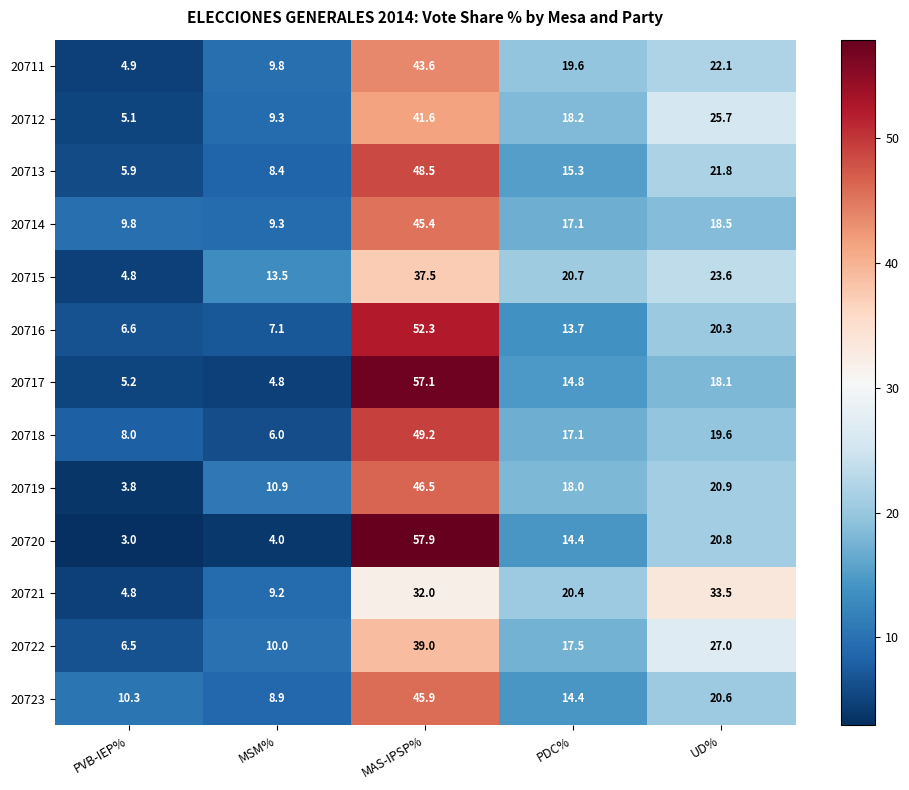

What is the difference between the 20715 values at MSM% and MAS-IPSP%?

24.0